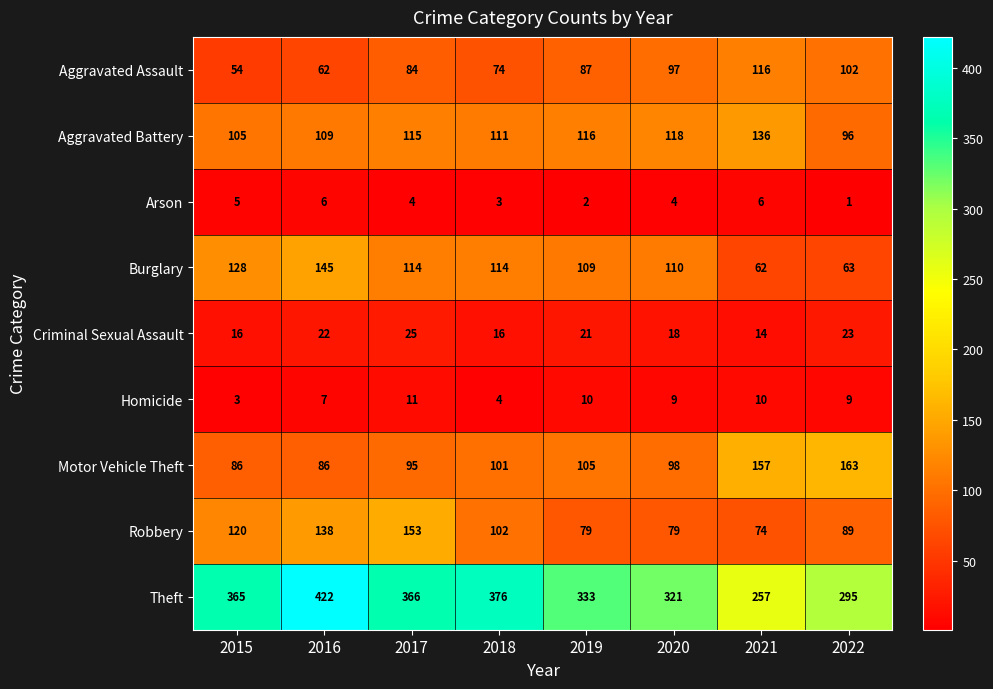

At which label does Homicide first exceed 9?

2017